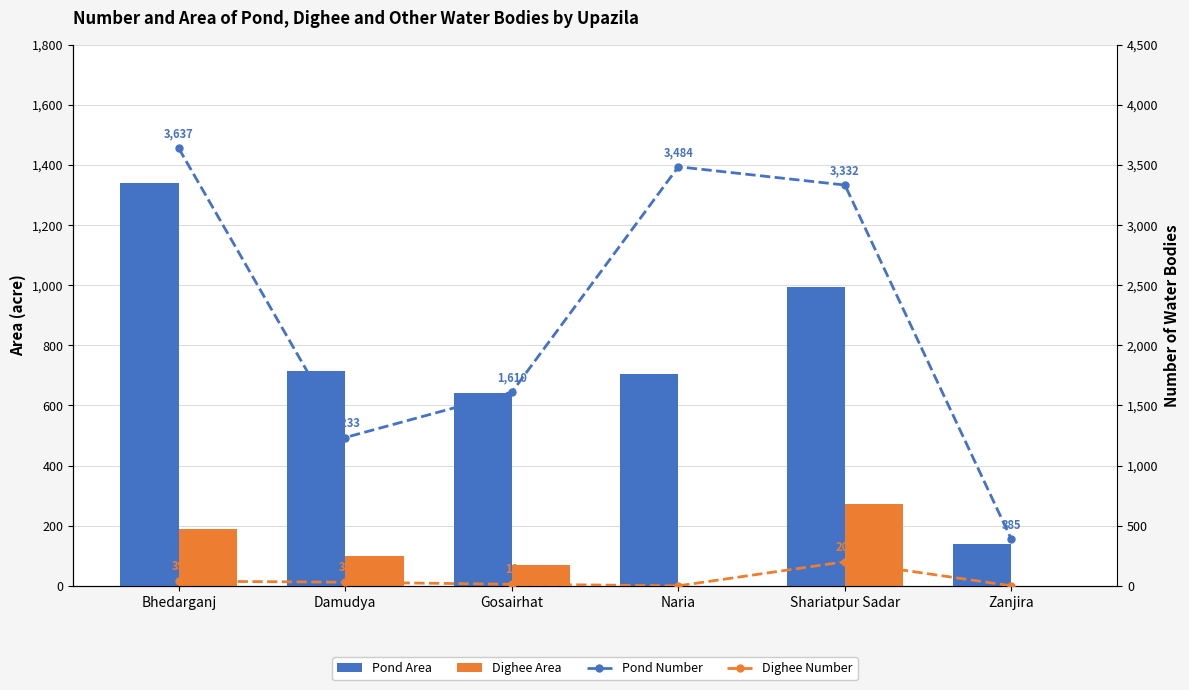

What is the sum of all Pond Area values?

4534